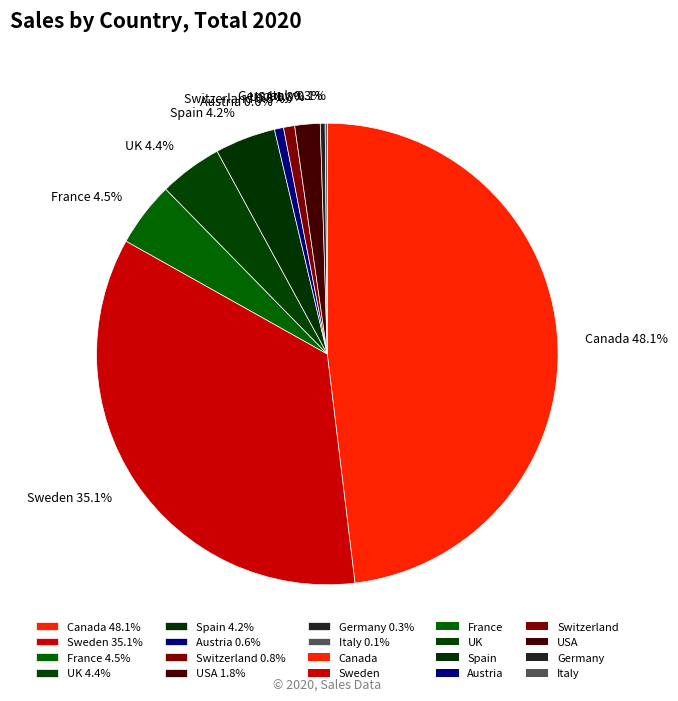

Does any single category account for the majority?

No